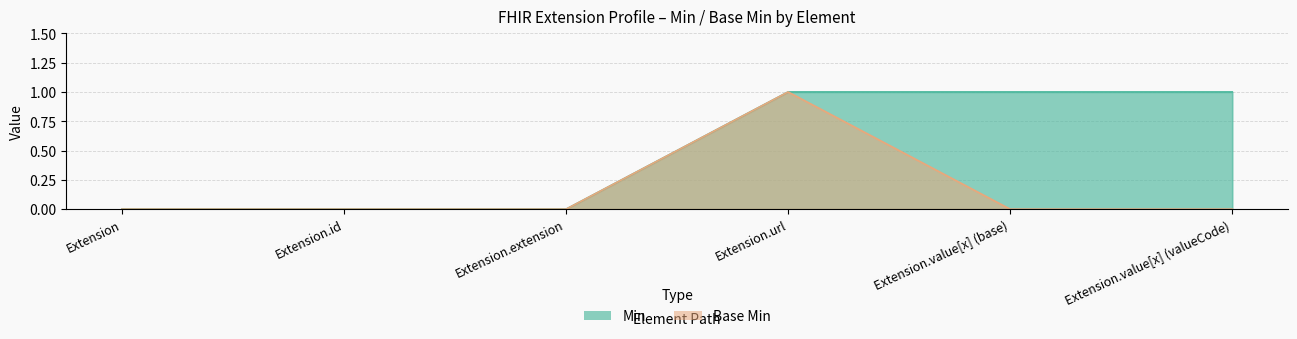

Which series changed the most between Extension.url and Extension.value[x] (base)?

Base Min